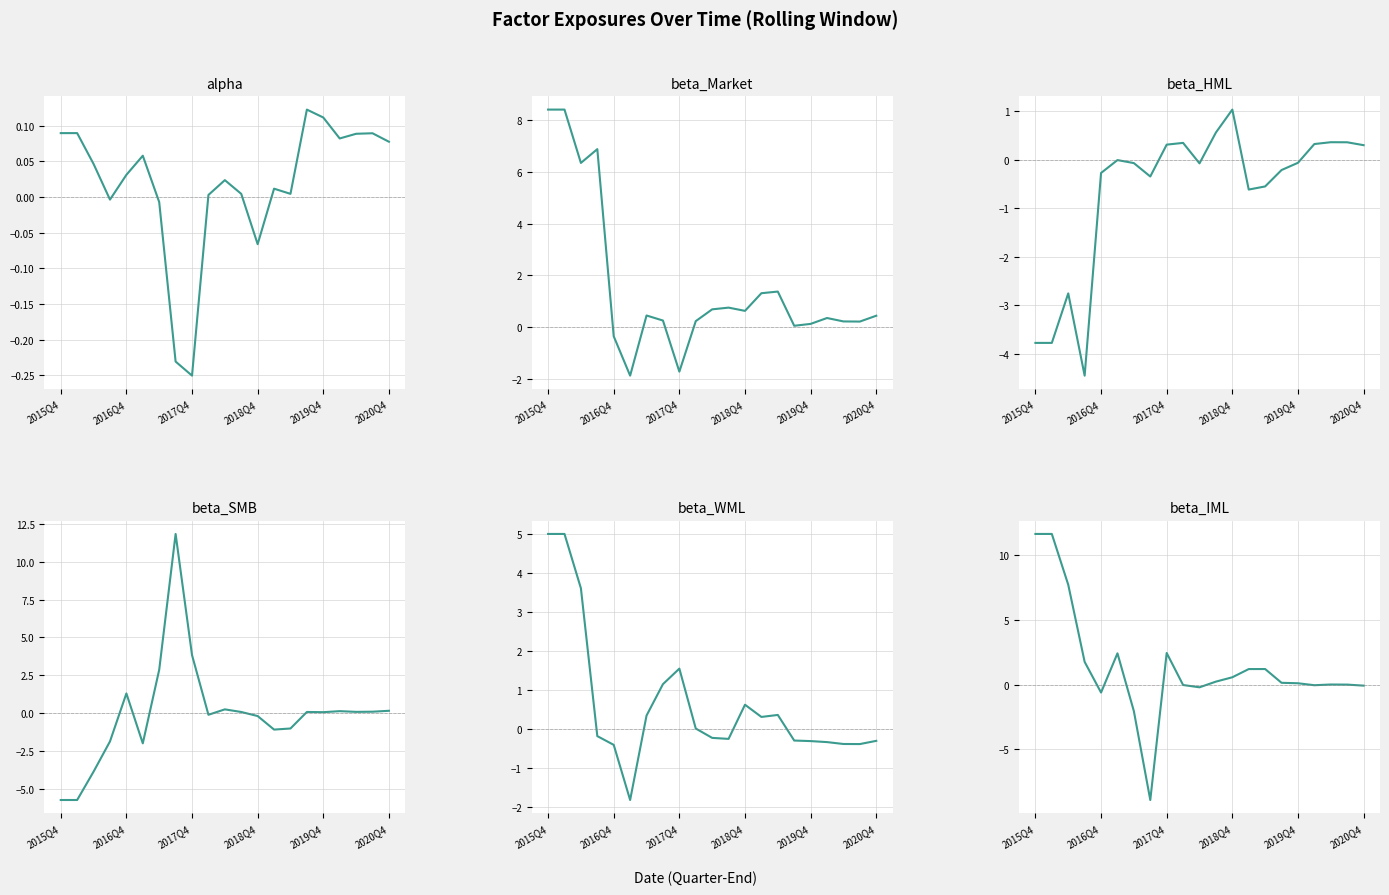

What is the maximum value for beta_Market?

8.4